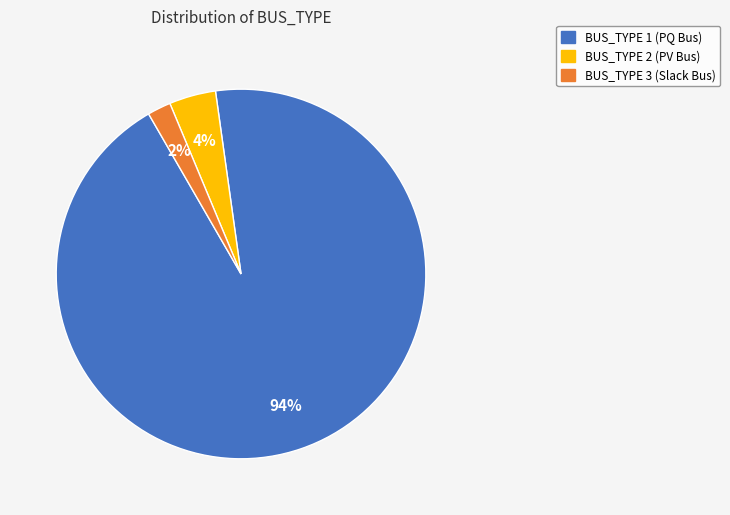

Is there a majority slice in this chart?

Yes